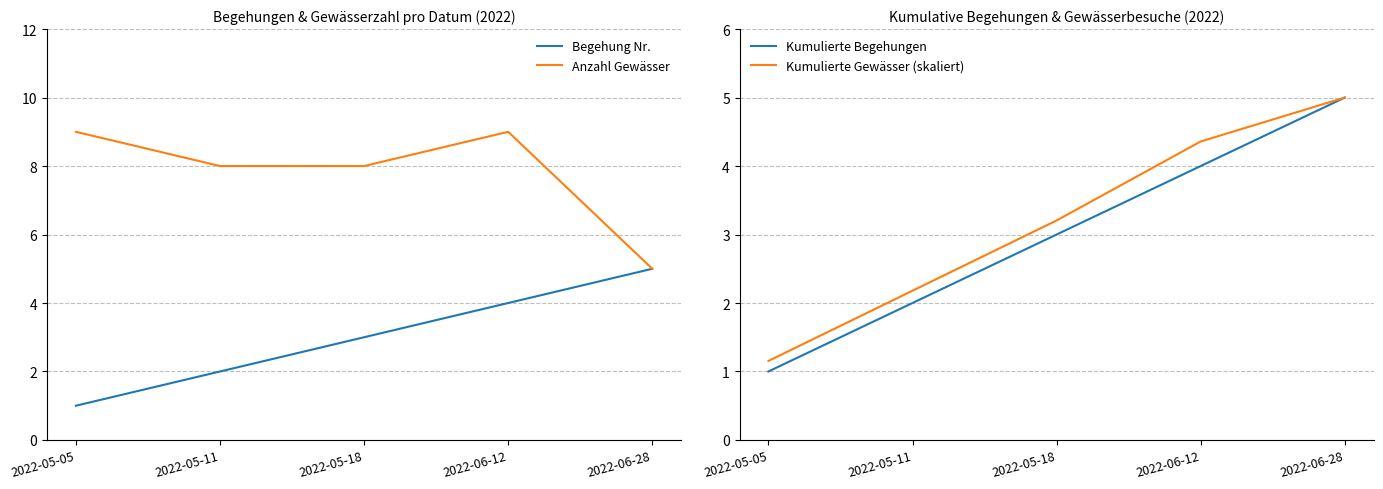

How many data points in Anzahl Gewässer are less than 8?

1